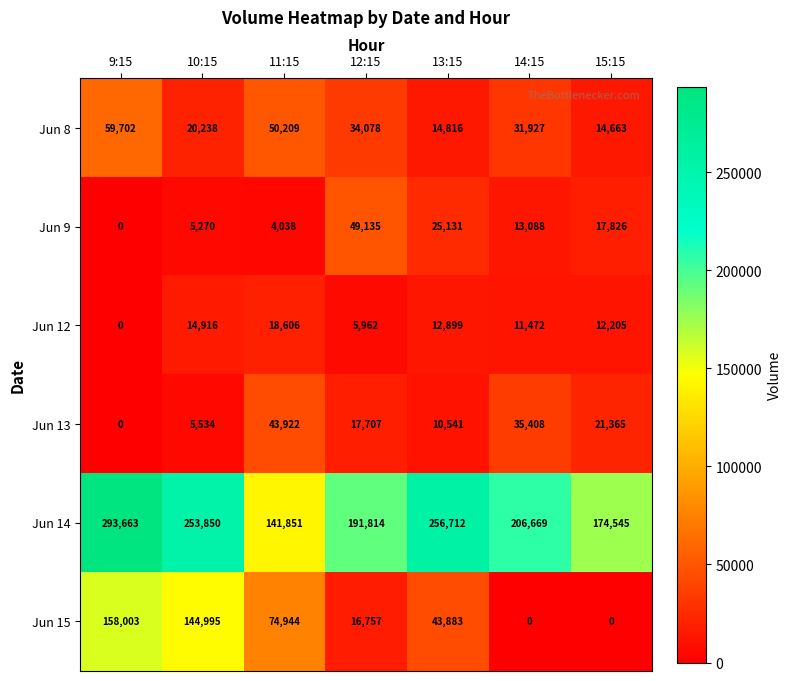

At 10:15, list the series in order from smallest to largest.

Jun 9, Jun 13, Jun 12, Jun 8, Jun 15, Jun 14